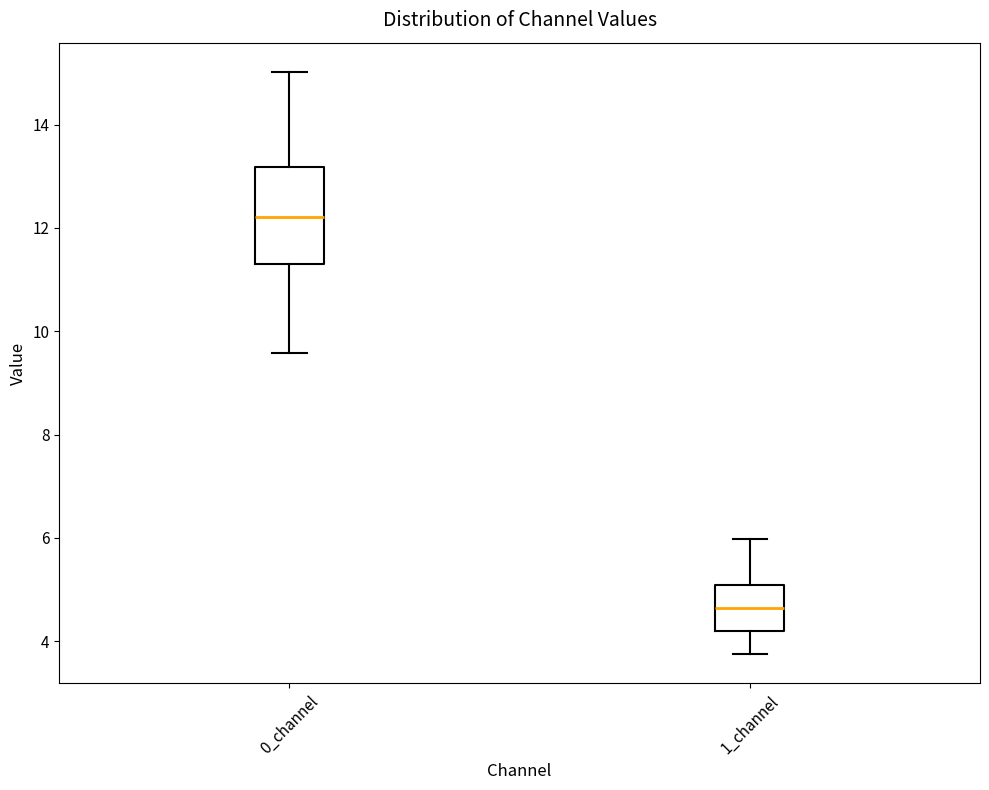

Which box is the tallest, from its lower edge to its upper edge?

0_channel